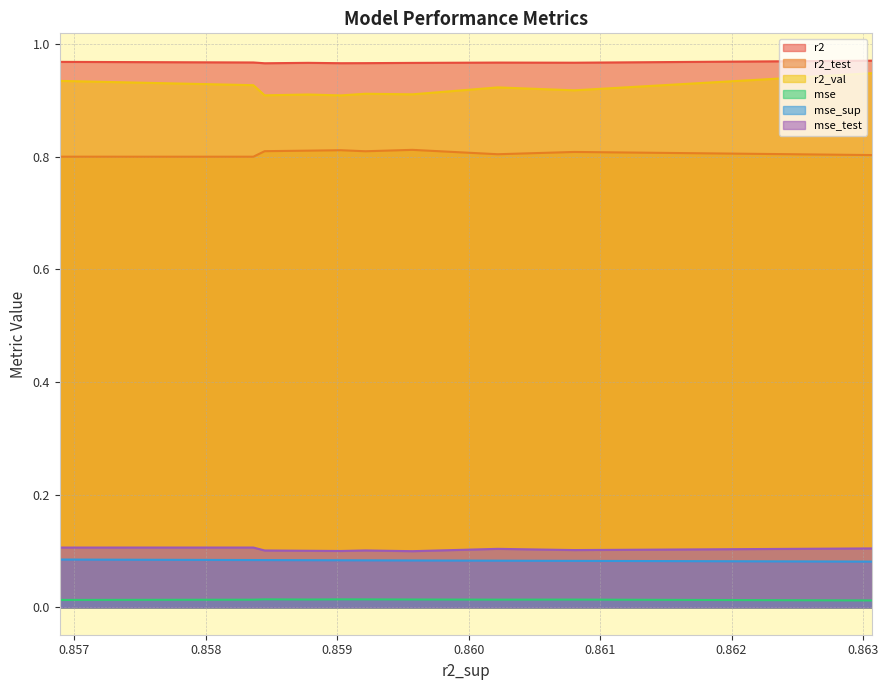

Which series changed the most between model_3_38_3 and model_3_38_9?

r2_val